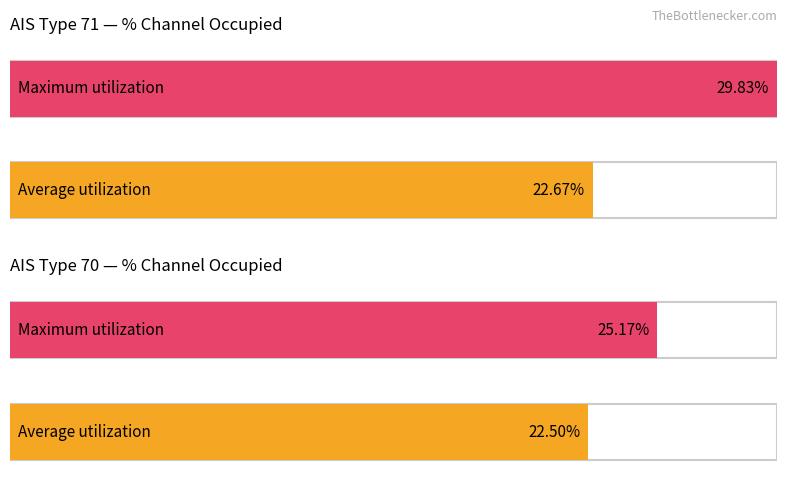

Count the number of data series in this chart.

2